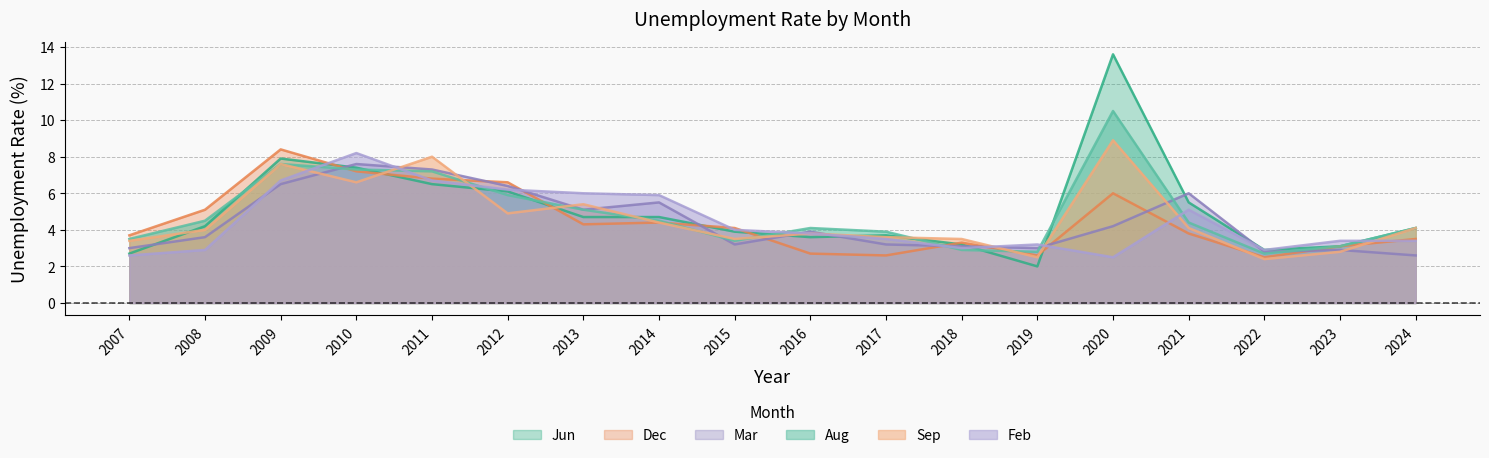

Rank the series by their maximum value, from highest to lowest.

Jun, Aug, Sep, Dec, Feb, Mar